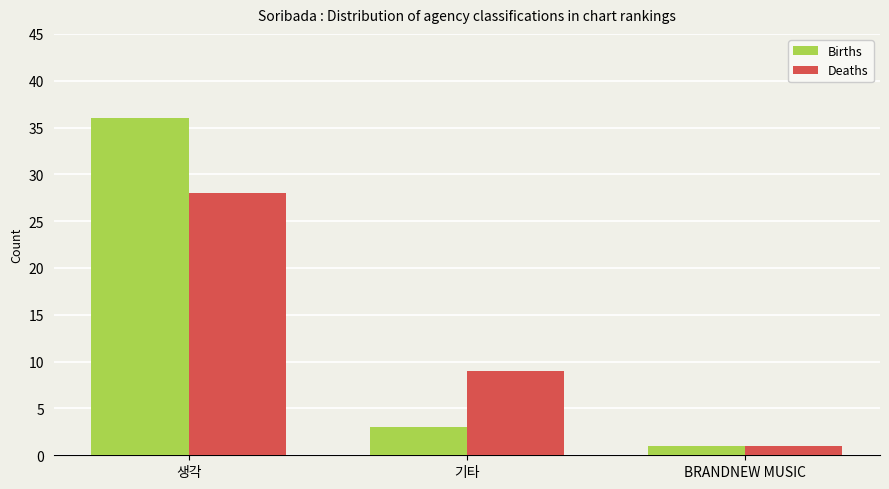

At which category does the chart reach its minimum across all series?

BRANDNEW MUSIC